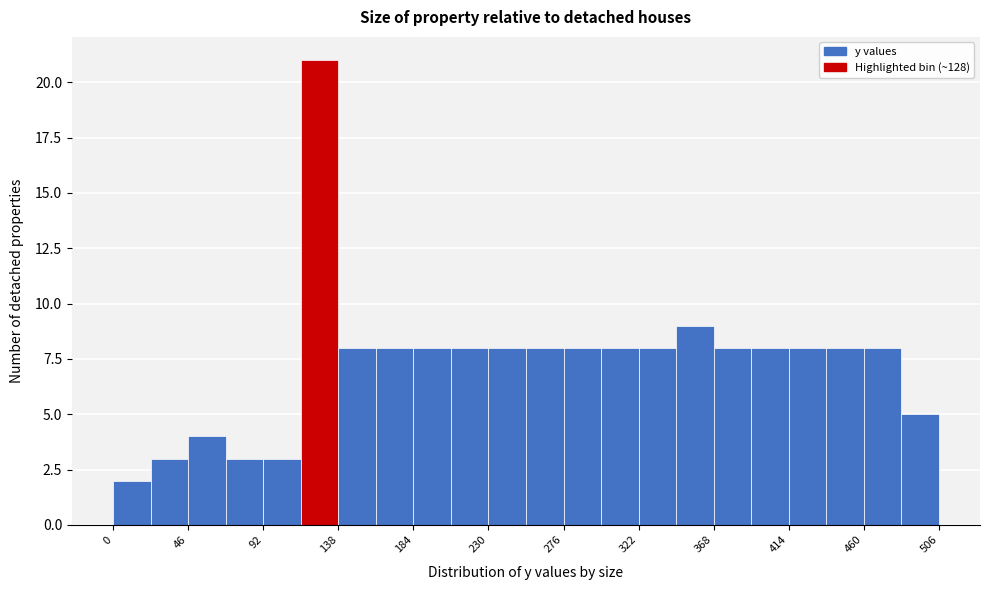

Which range on the x-axis has the tallest bar?

115 to 138